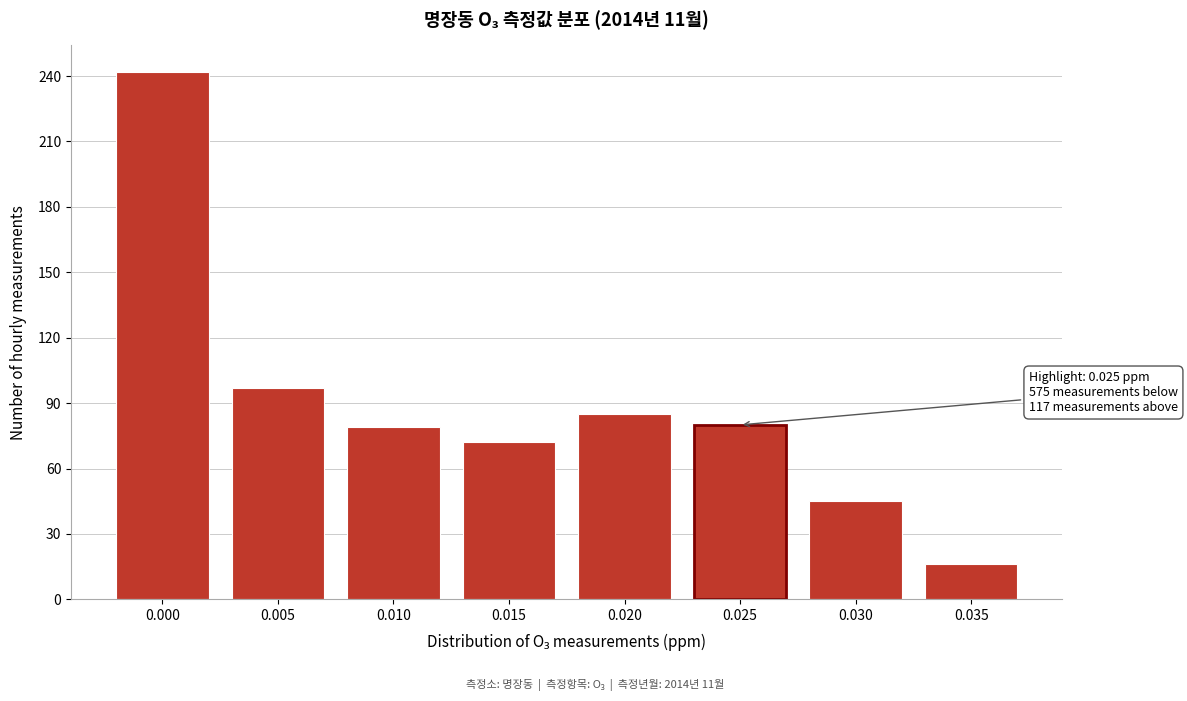

Which has a higher value, 0.015 or 0.010?

0.010